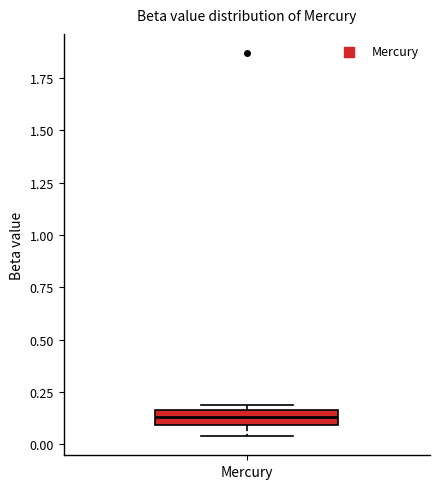

Where is the upper edge of the box for Mercury on the y-axis? The values are not printed on the chart, so give them approximately, as read against the axis.

0.15